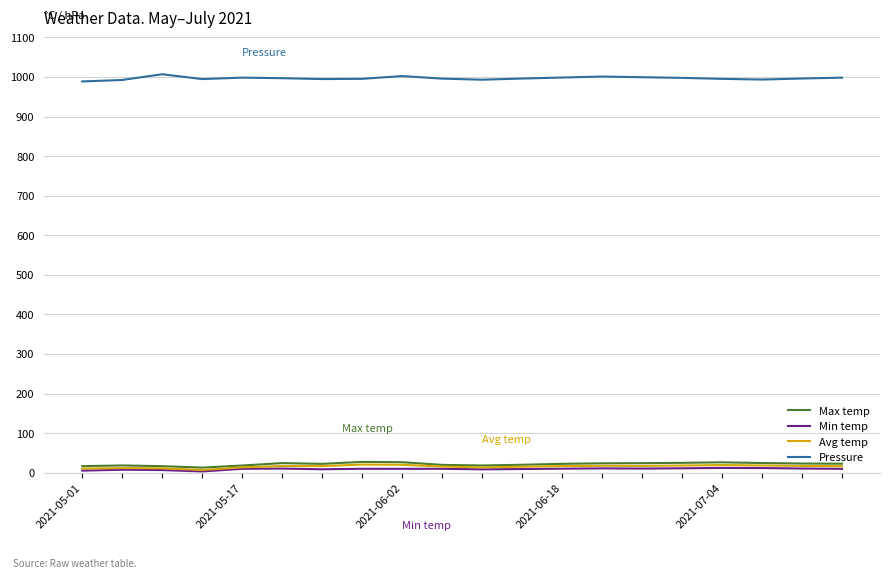

True or false: Avg temp and Pressure cross at least once.

False